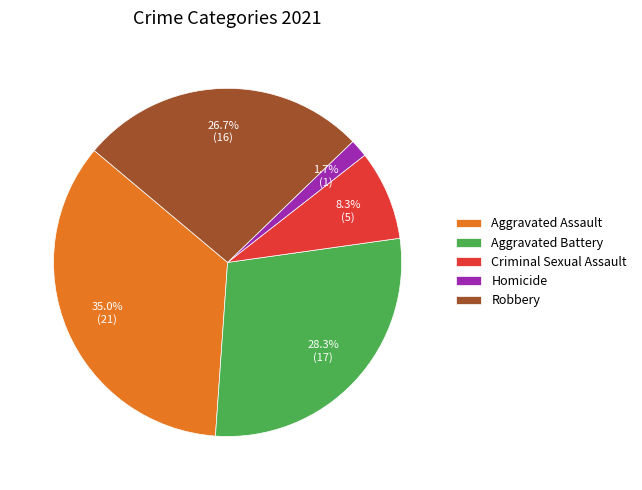

What percentage do Homicide and Criminal Sexual Assault together represent?

10.0%